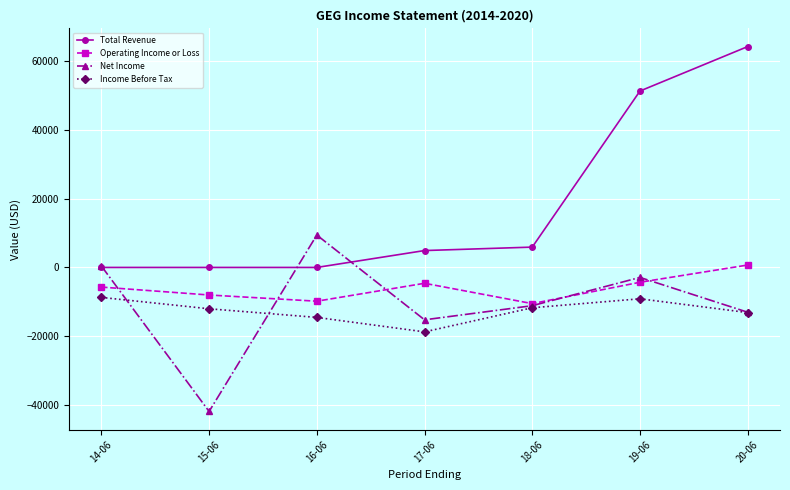

What is the maximum value shown in the chart?

64100